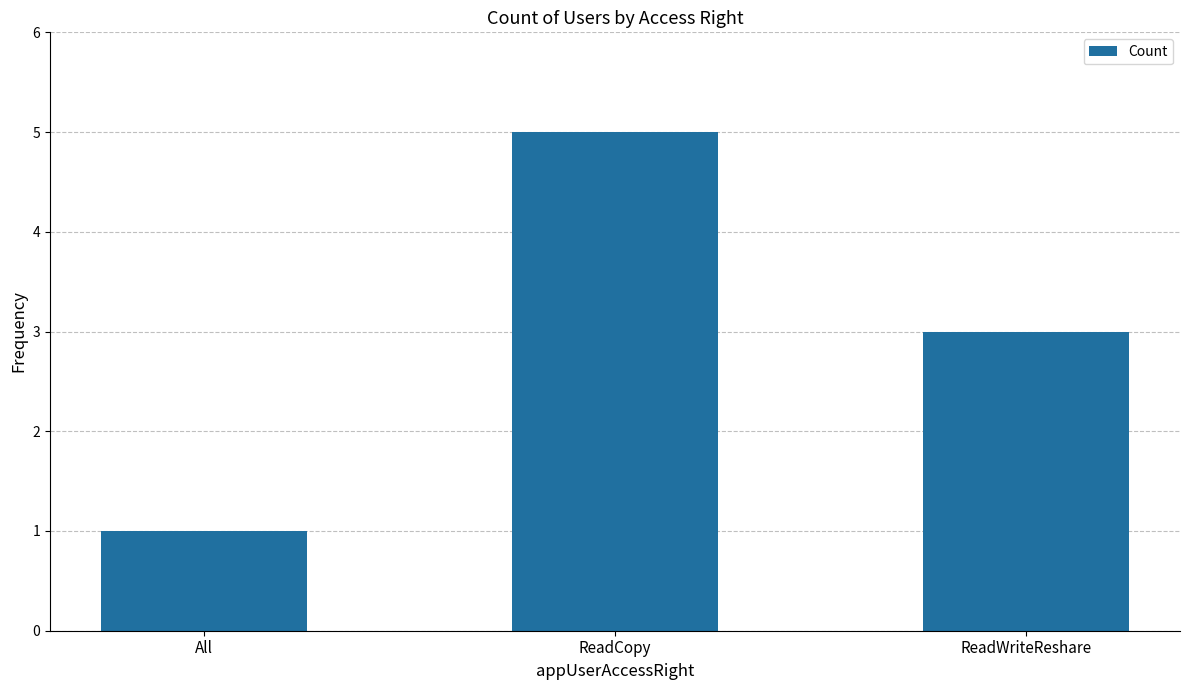

What is the difference between the maximum and minimum values?

4